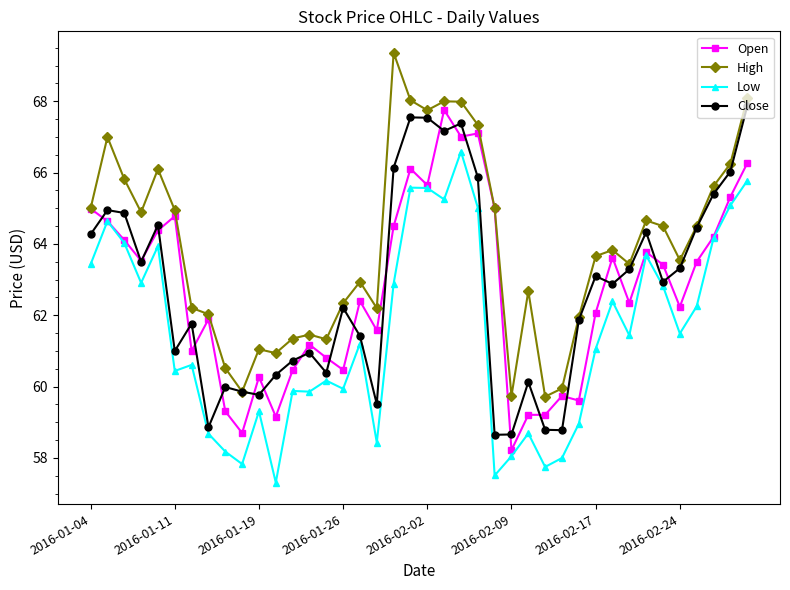

What is the lowest value of the Close series?

58.7